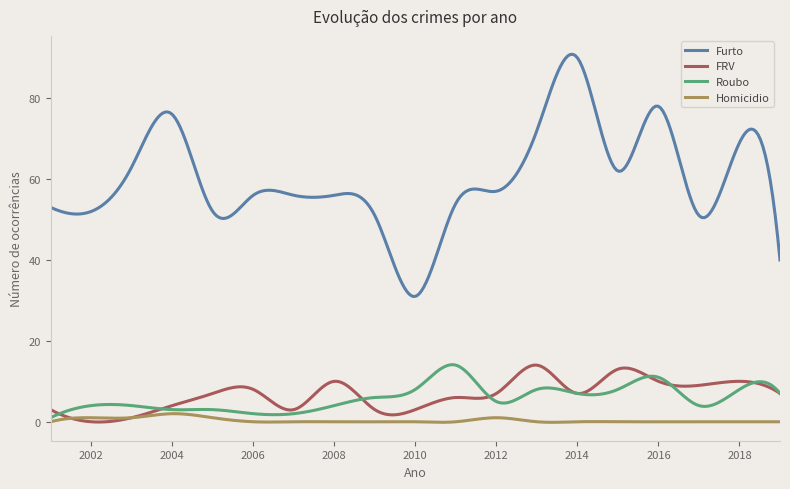

Which series has the widest spread of values?

Furto